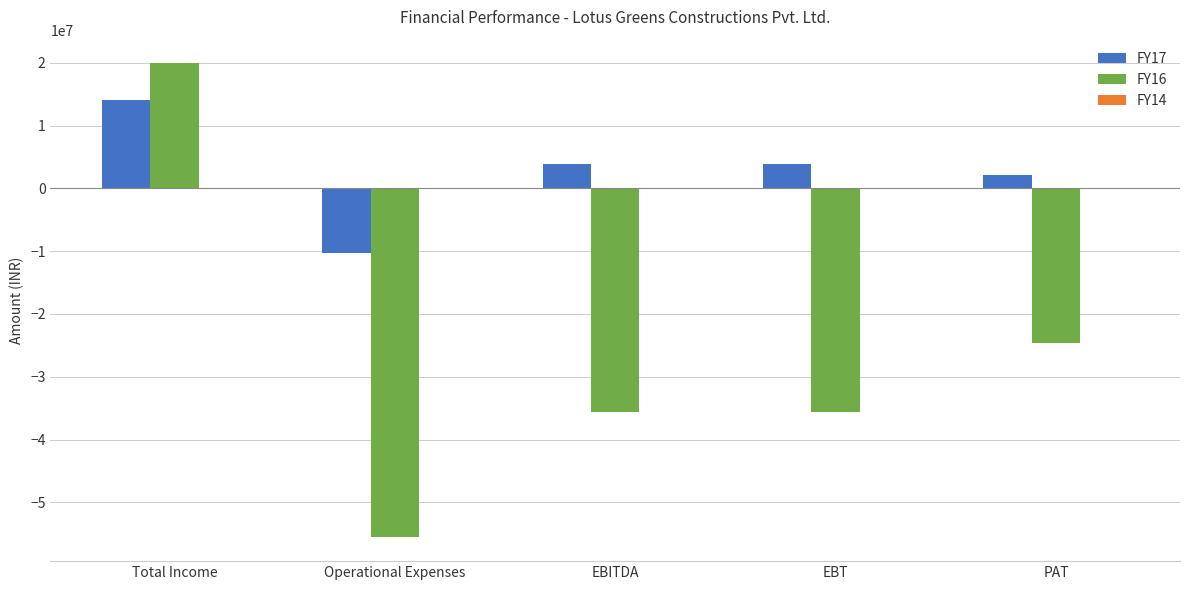

What is the average value of the FY16 series?

-26331510